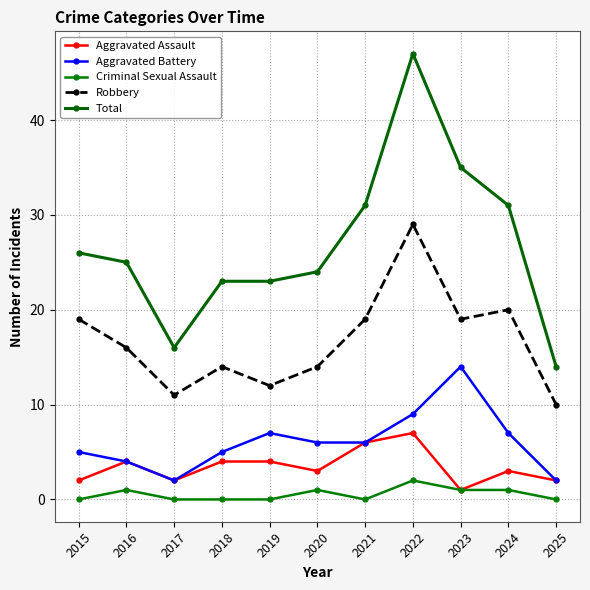

Rank the series at 2023 from highest to lowest value.

Total, Robbery, Aggravated Battery, Aggravated Assault, Criminal Sexual Assault